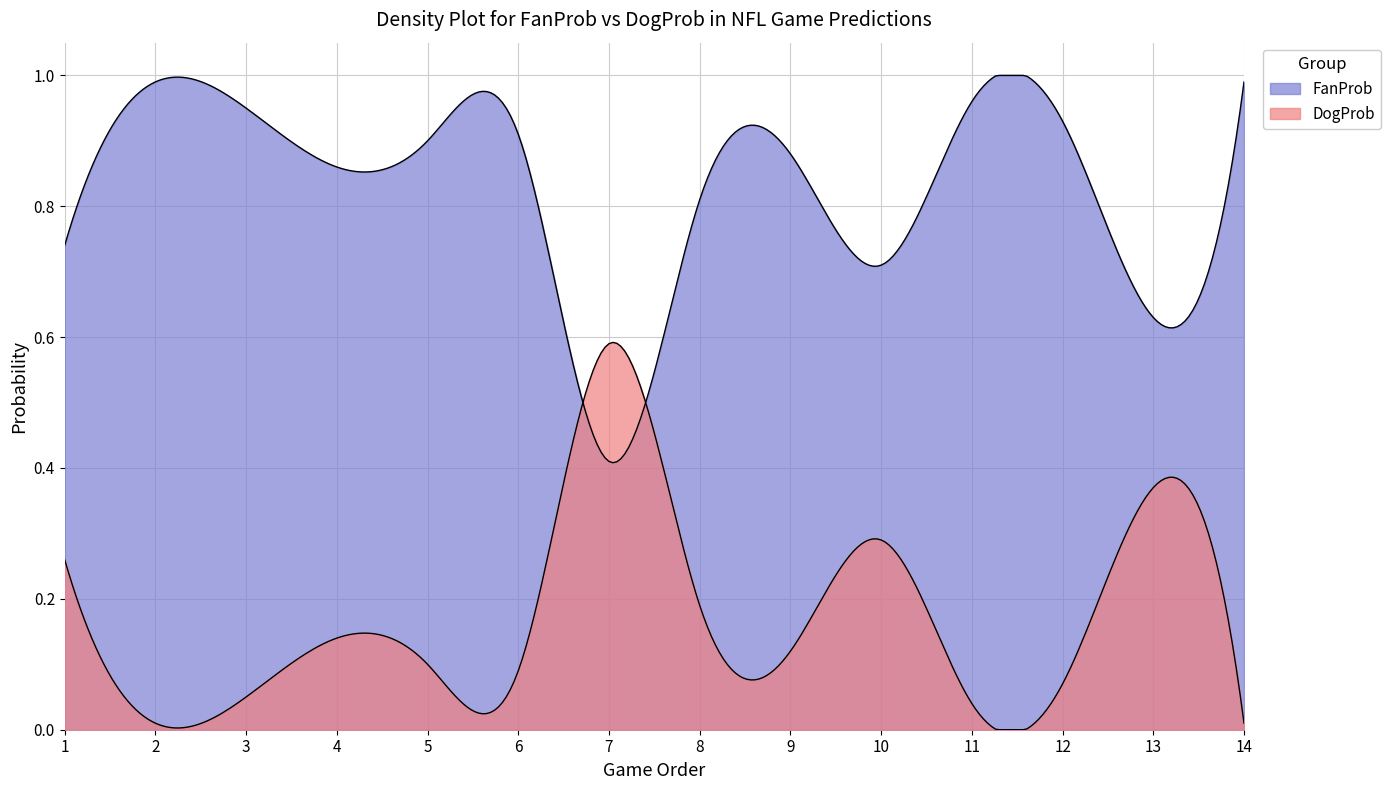

What is the average value of the FanProb series?

0.8